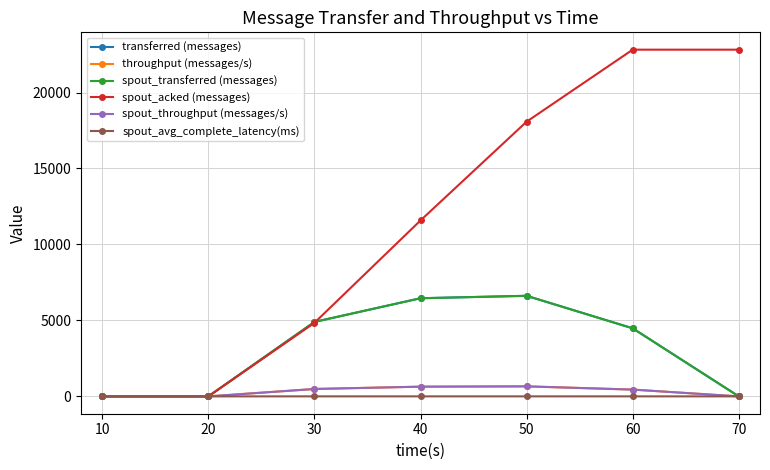

What is the total value across all series at 60?

32675.3